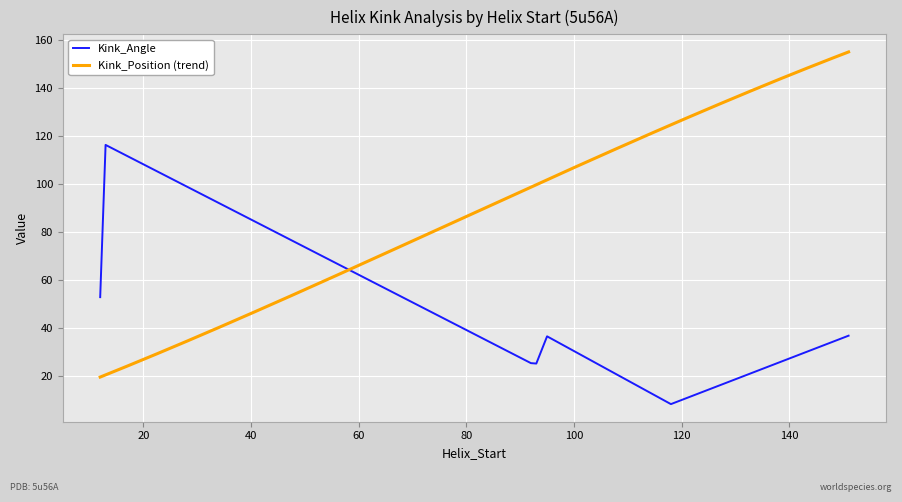

How many interior local valleys (lower than both neighbors) does the data have?

2